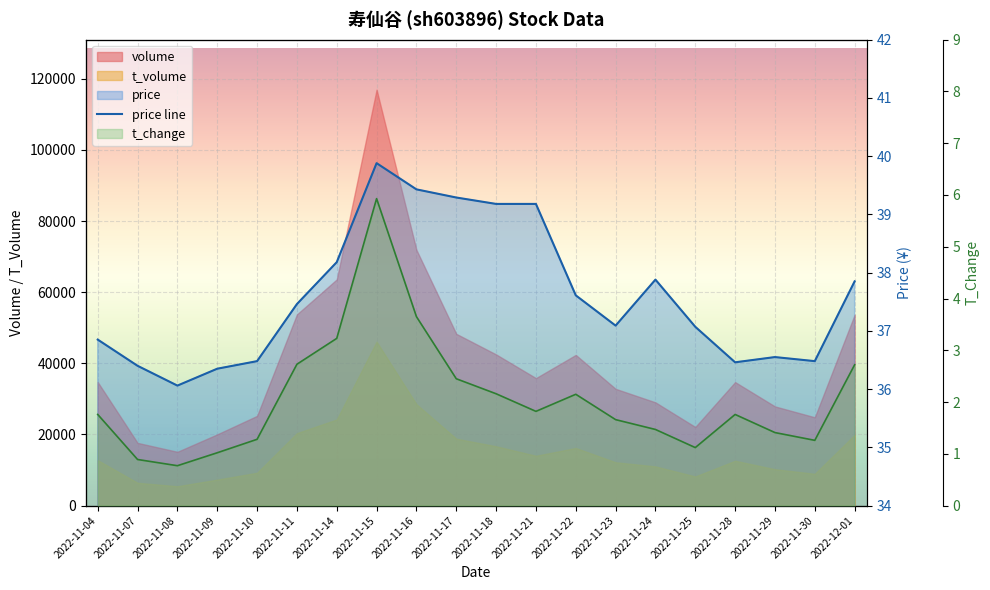

How many points are higher than both their immediate neighbors (excluding endpoints)?

3